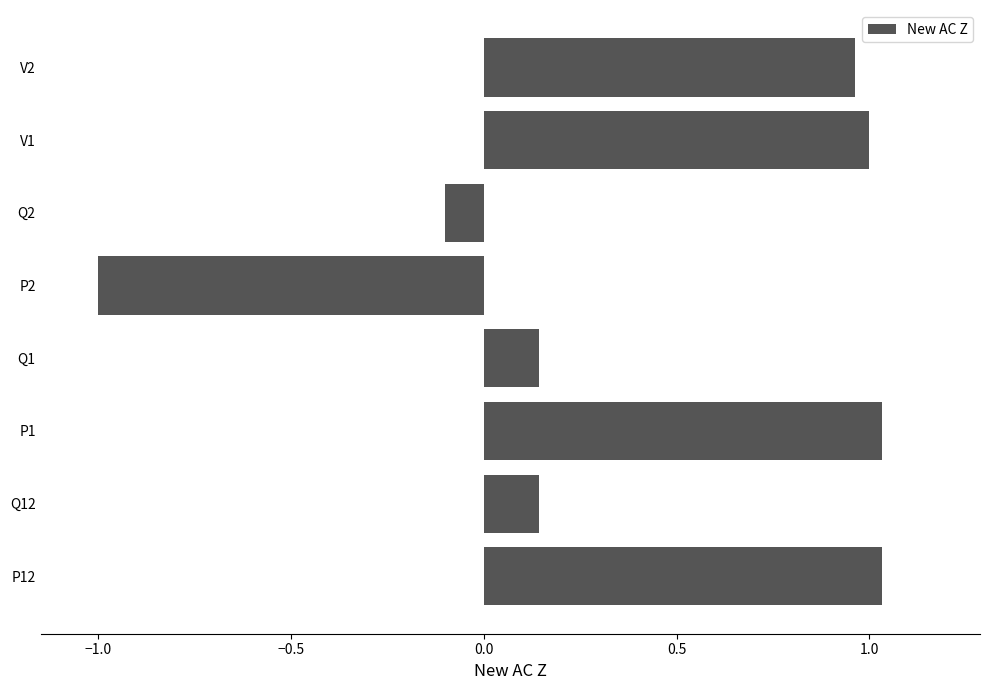

The value at P2 is -0.3. True or false?

False